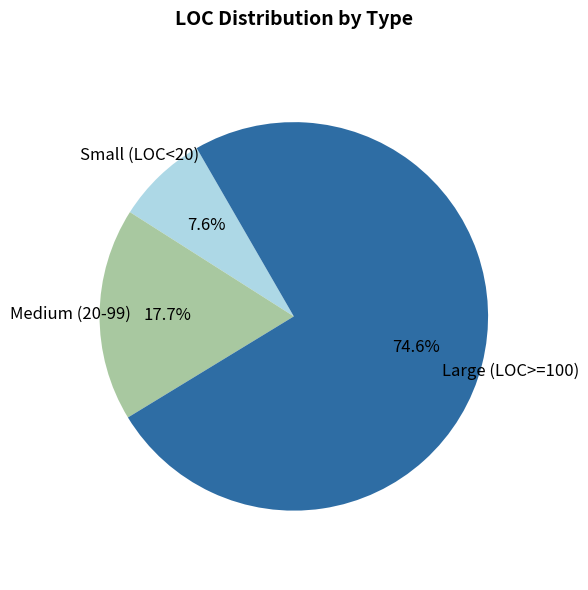

Count the number of slices in the pie.

3